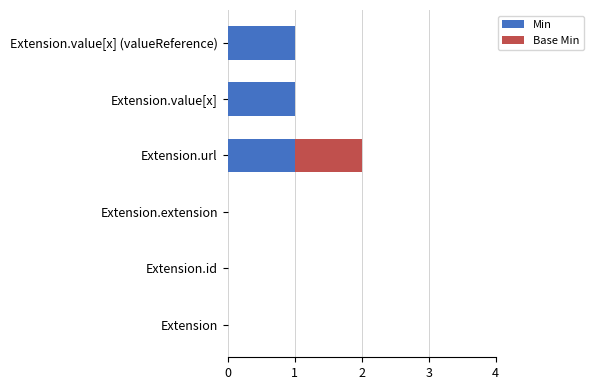

Is it true that Min equals 2 at Extension.url?

False